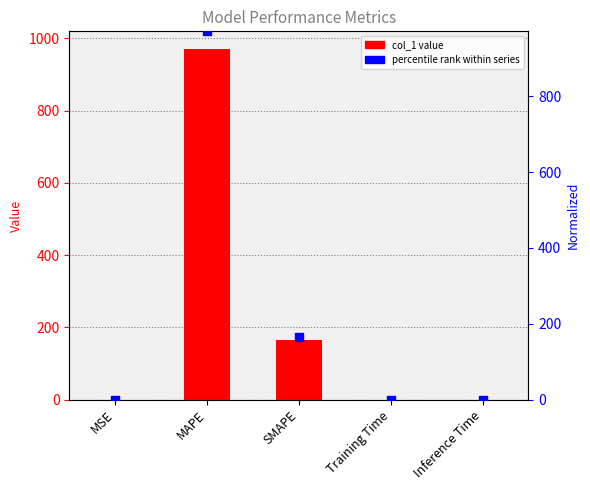

Which series has the largest total across all categories?

col_1